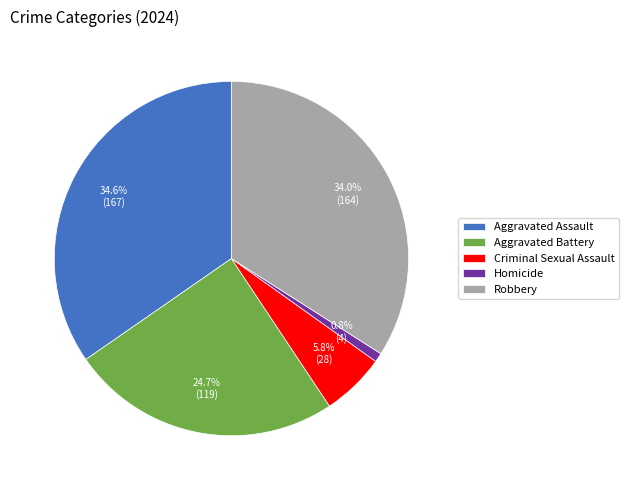

What is the largest slice in the pie chart?

Aggravated Assault